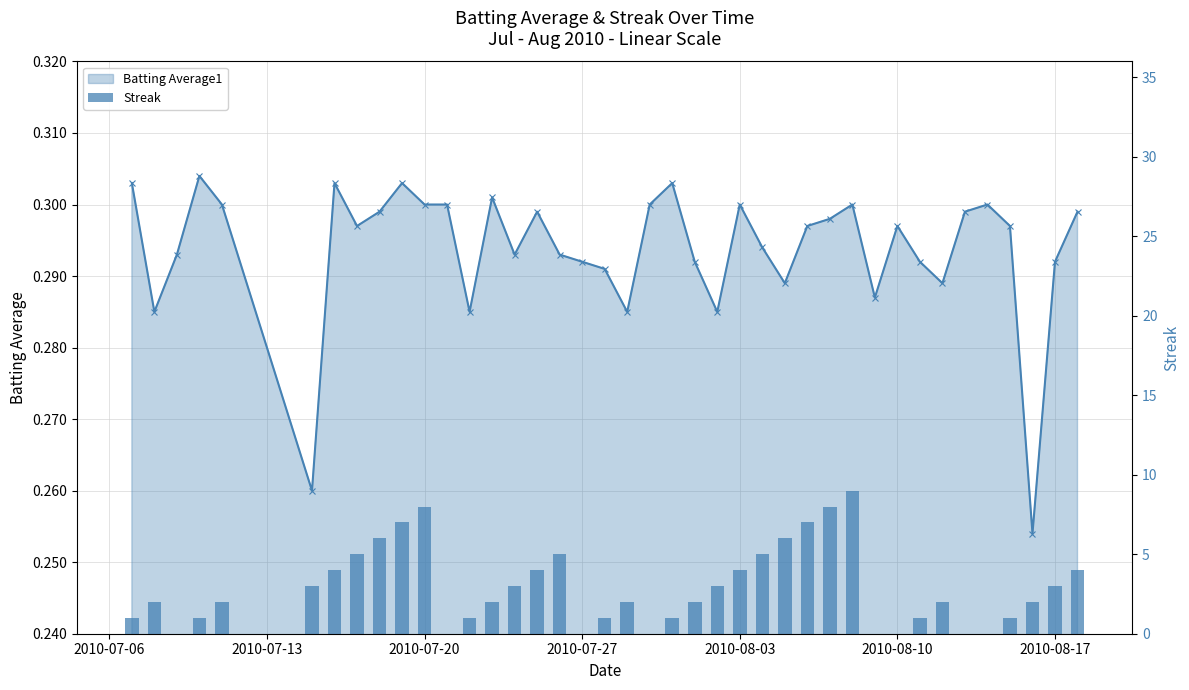

What is the average value of the Batting Average1 series?

0.3